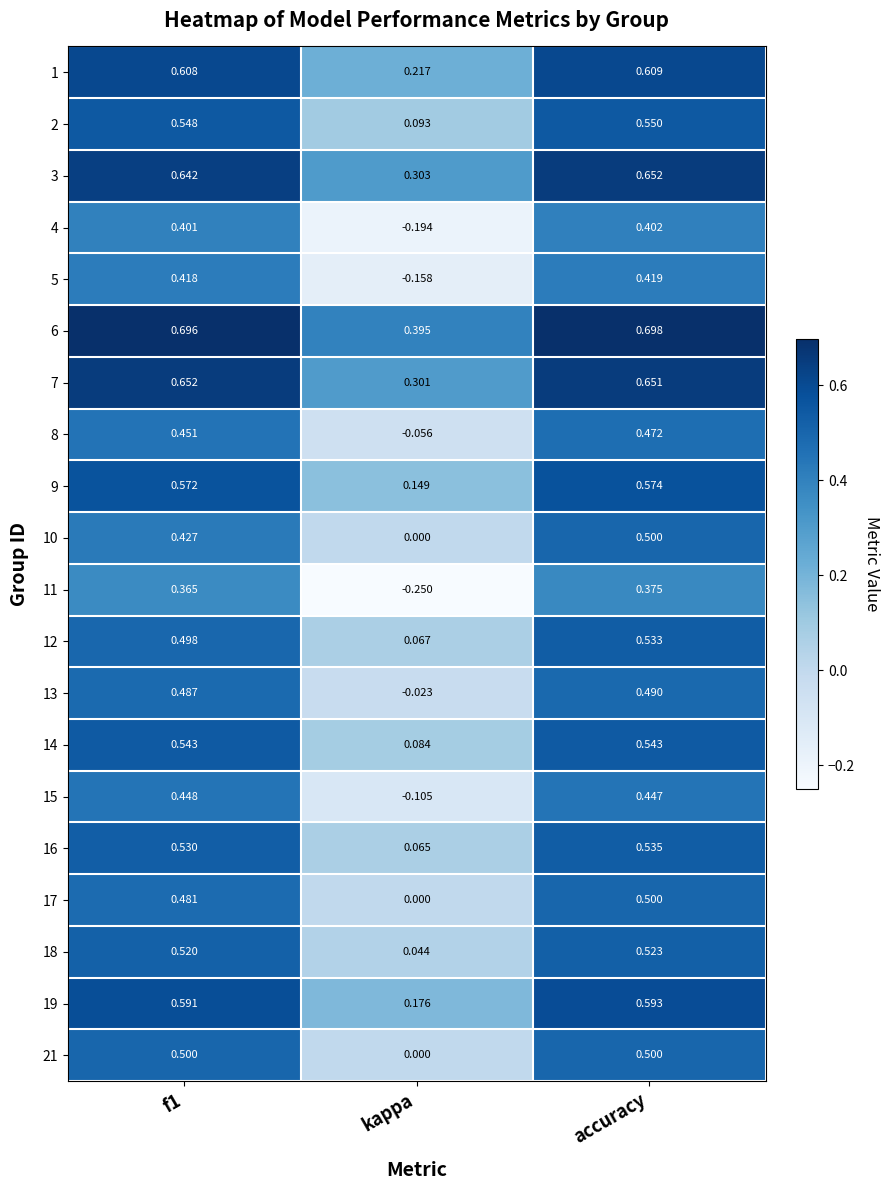

Where is 3 nearest to the value 0?

kappa